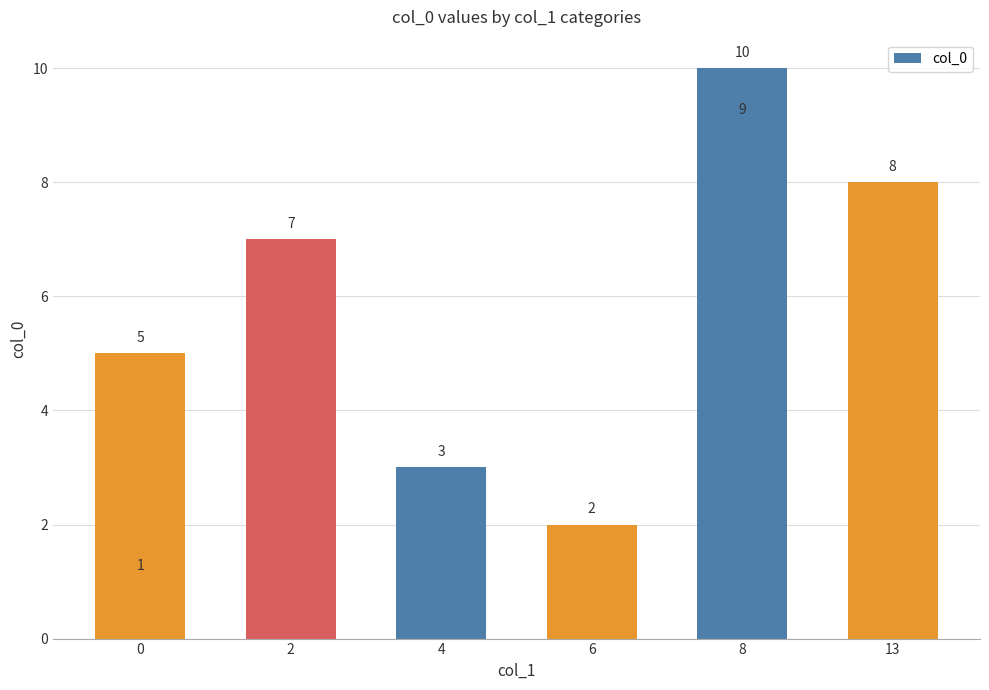

Does the chart contain any negative values?

No